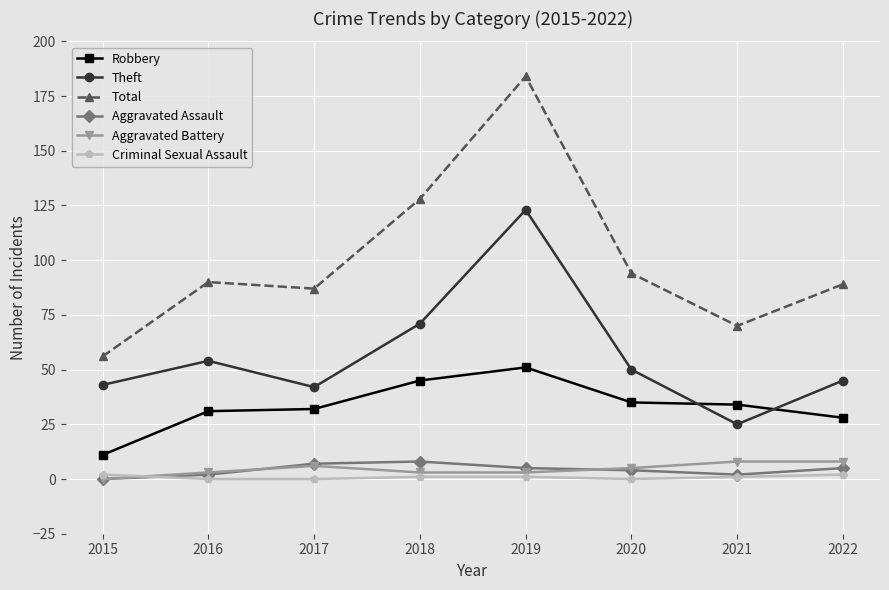

How many values in the Total series are below 90?

4